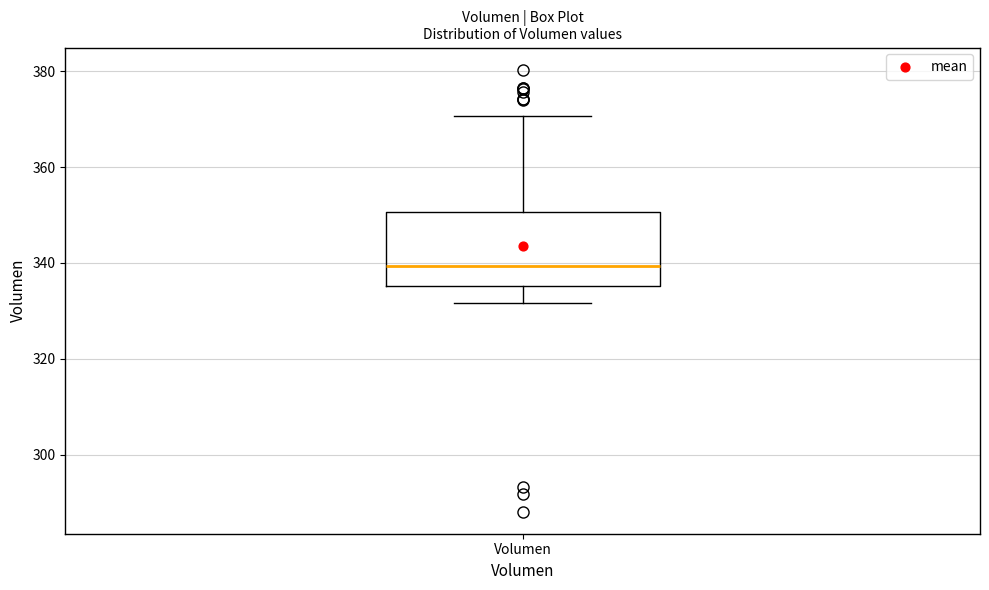

Where does the median line of the box for Volumen sit on the y-axis? The values are not printed on the chart, so give them approximately, as read against the axis.

340